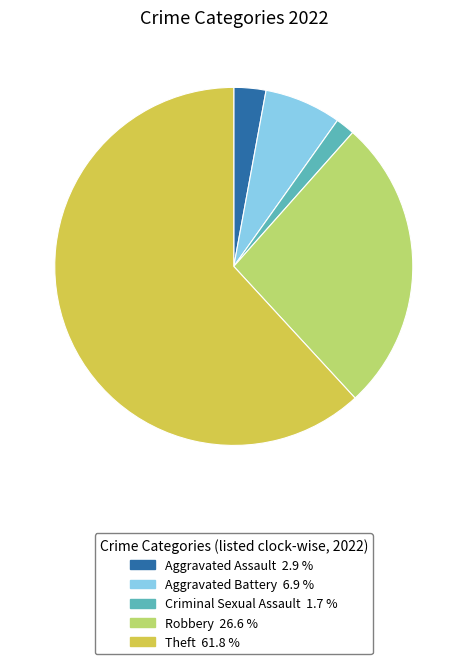

Is there any slice that represents more than half of the pie?

Yes